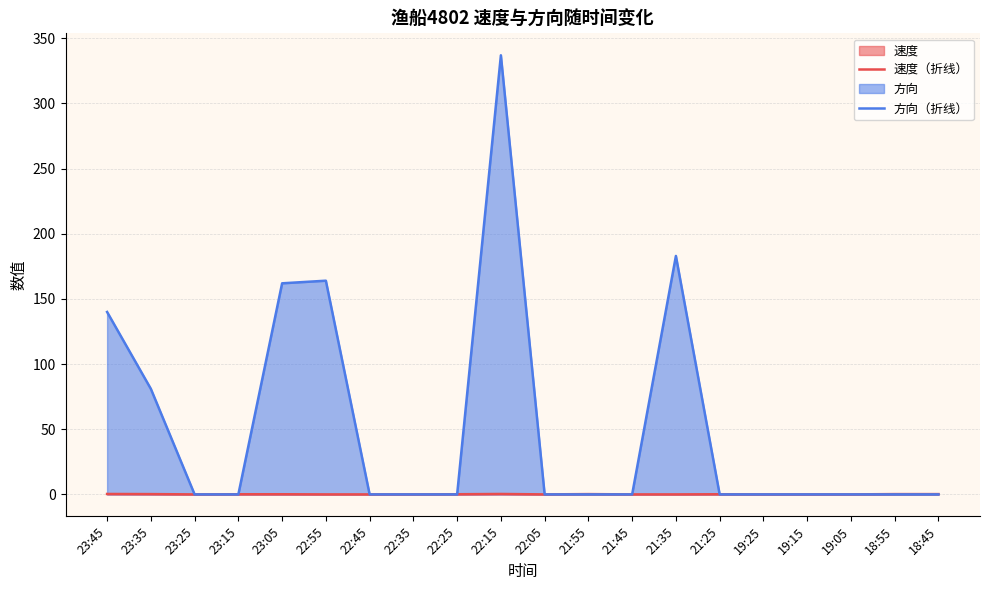

In 速度（折线）, how many points are higher than both neighbors (excluding endpoints)?

3